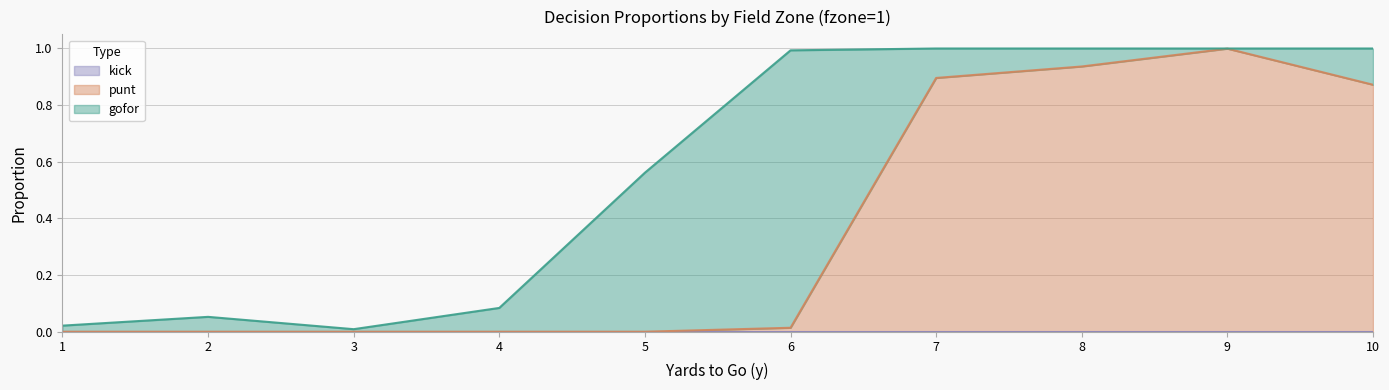

Is it true that punt equals 0.6 at 10?

False